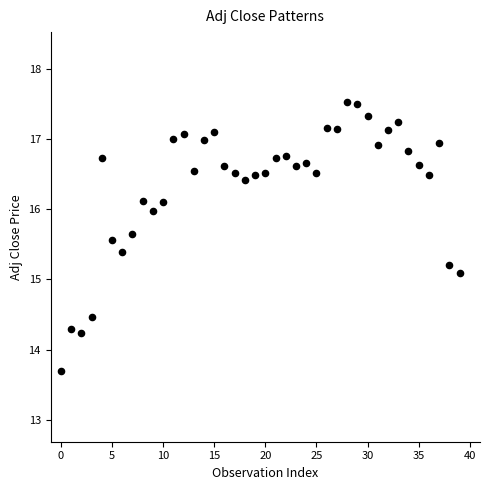

What Y value in the scatter plot is closest to 15?

15.1